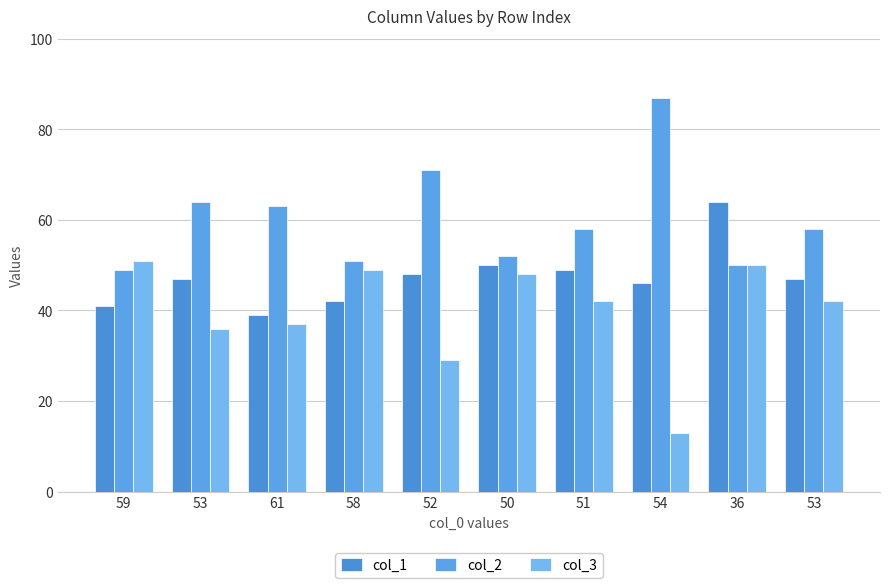

True or false: col_2 has a value of 95 at 52.

False